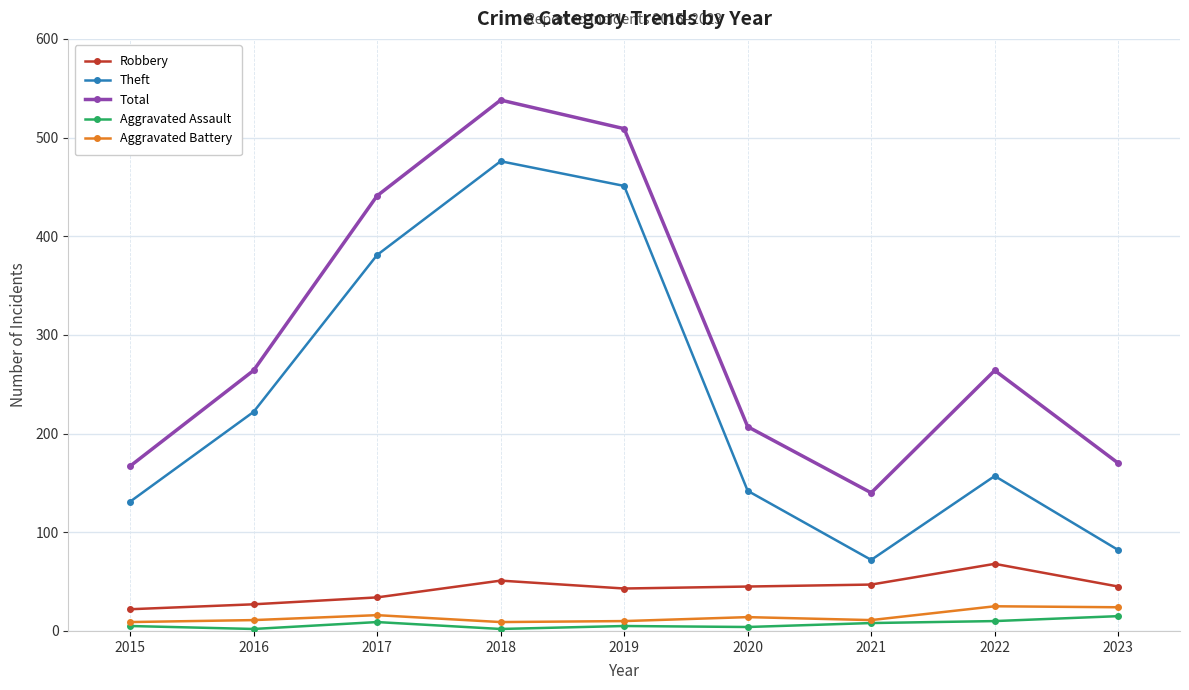

What are all the series names shown in the legend?

Robbery, Theft, Total, Aggravated Assault, Aggravated Battery